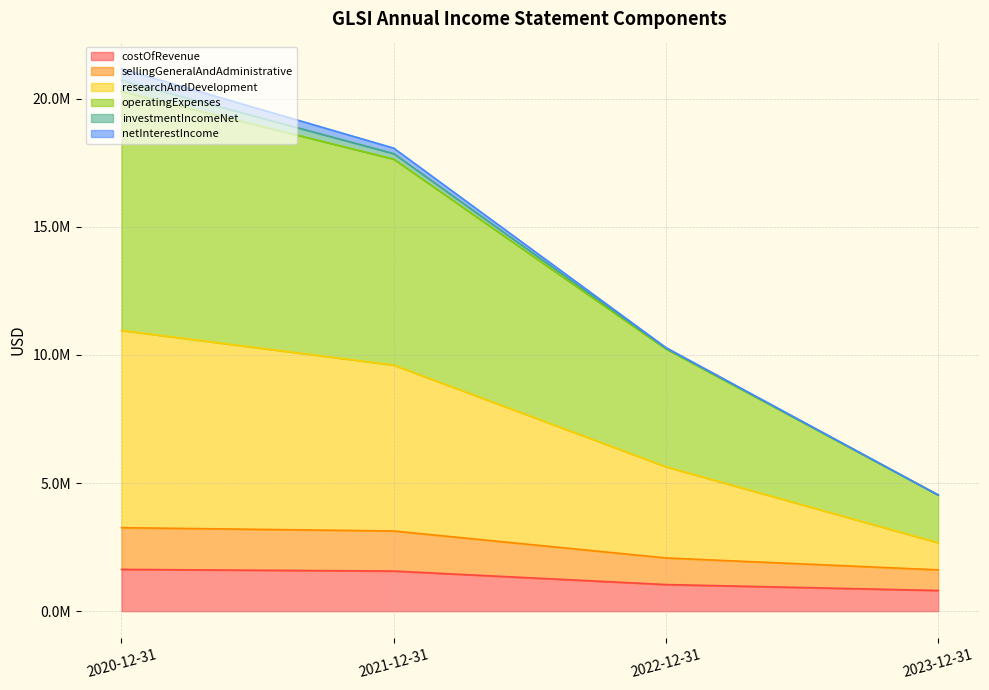

True or false: researchAndDevelopment and costOfRevenue intersect in this chart.

False